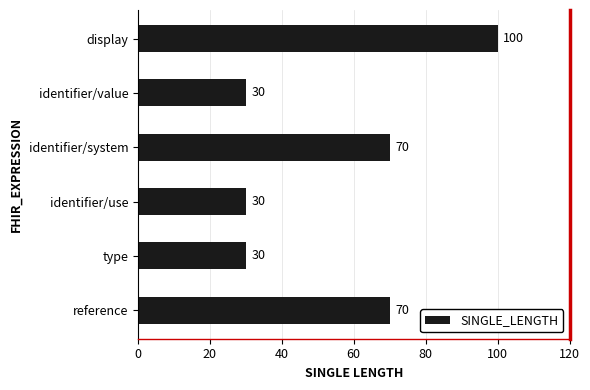

What is the sum of the values at reference and identifier/system?

140